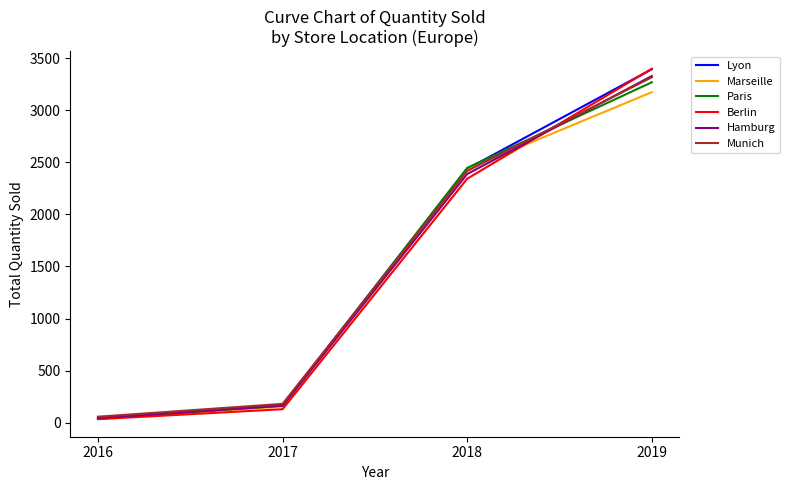

How many lines are shown in the chart?

6